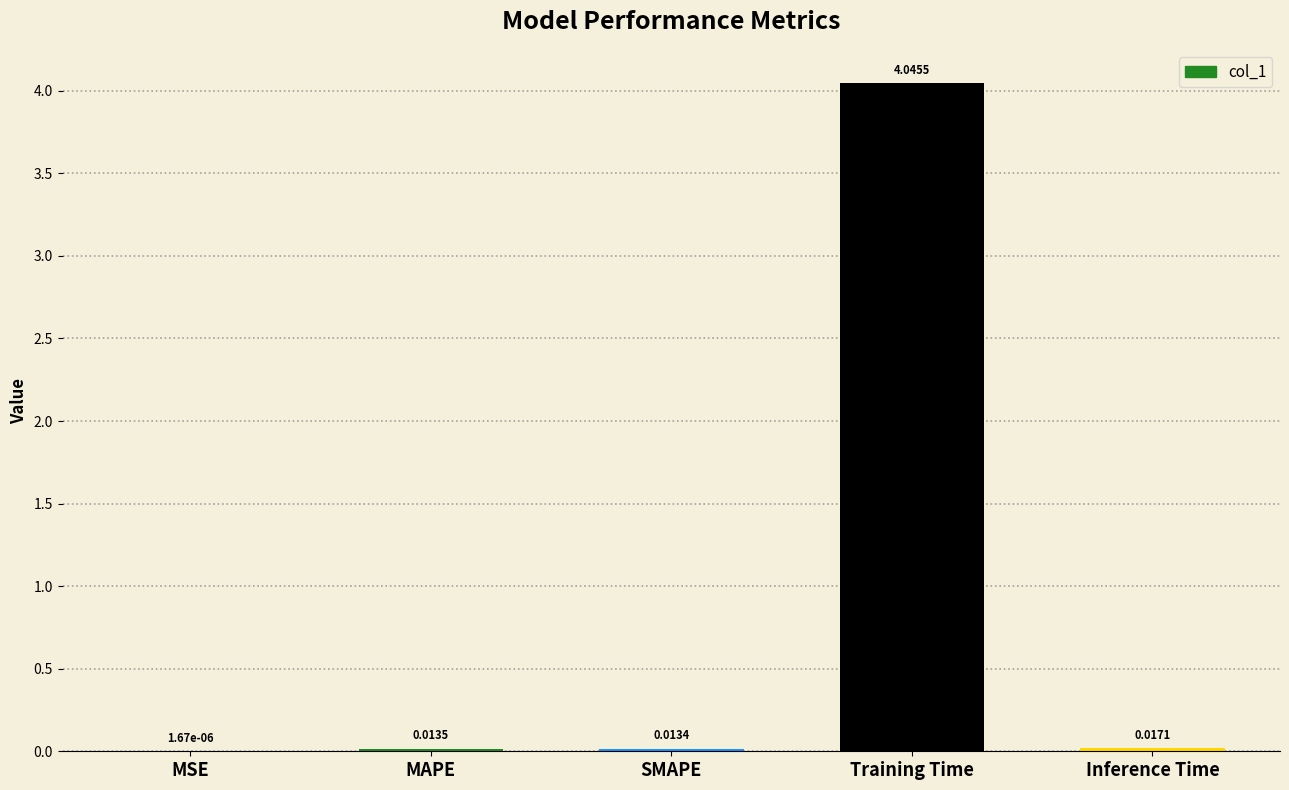

Which has a higher value, Inference Time or MAPE?

Inference Time